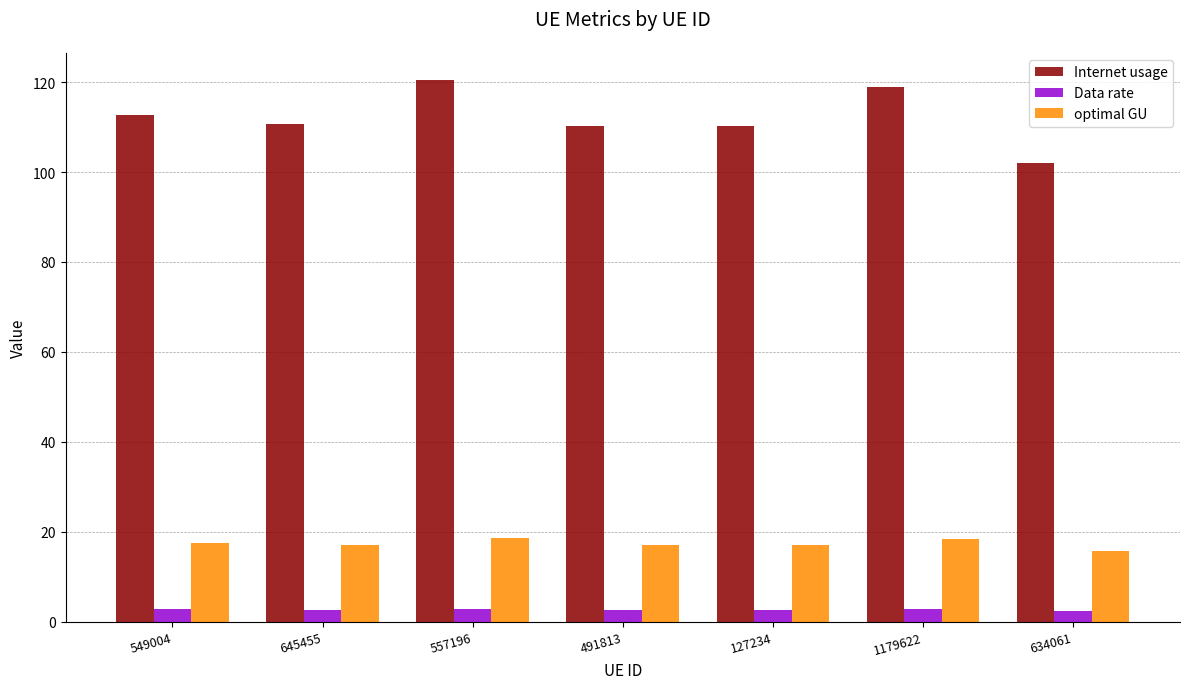

Which series has the largest total across all categories?

Internet usage